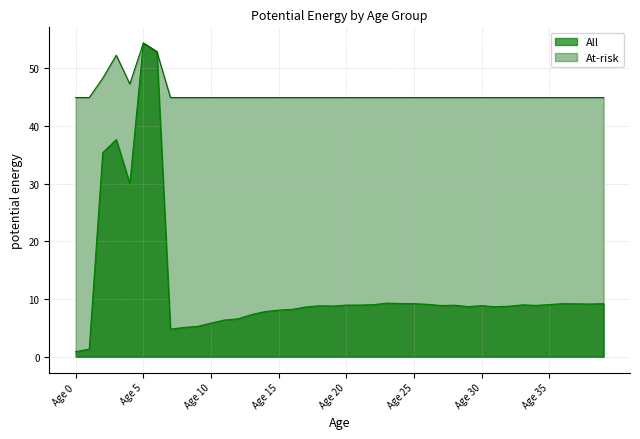

Which series changed the most between Age 26 and Age 32?

All